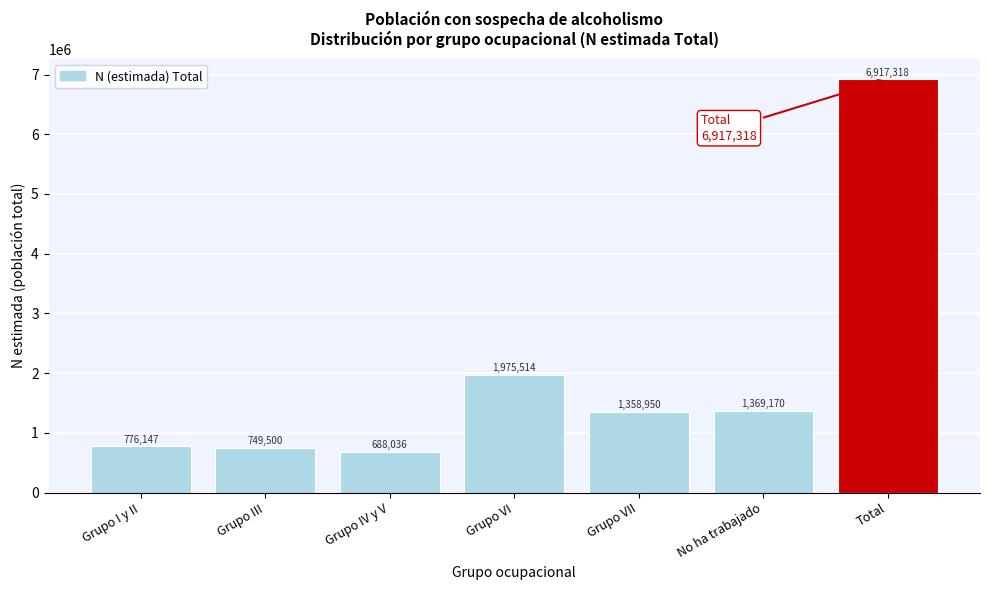

Reading left to right, transcribe all the data shown in this chart.

776147	749500	688036	1975514	1358950	1369170	6917318